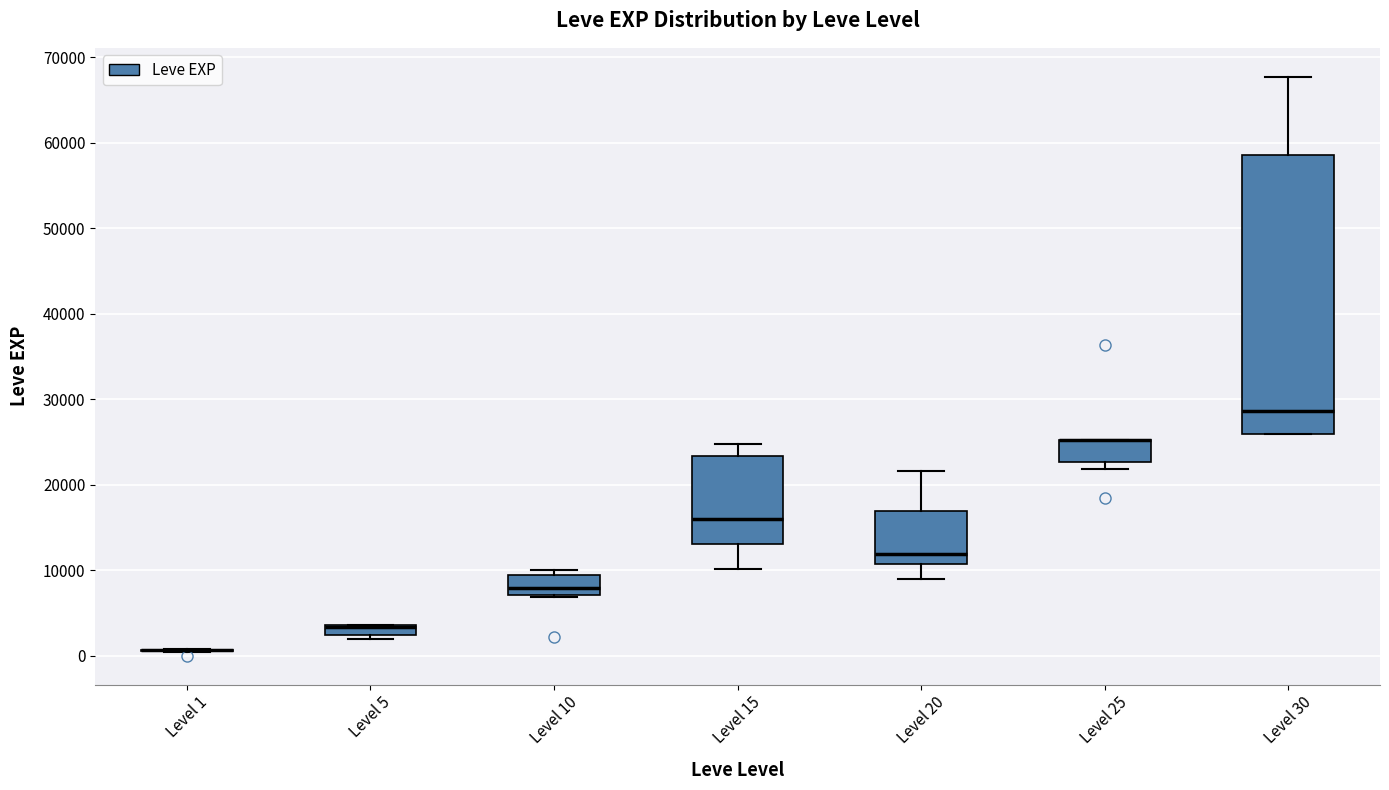

Which box is the tallest, from its lower edge to its upper edge?

Level 30